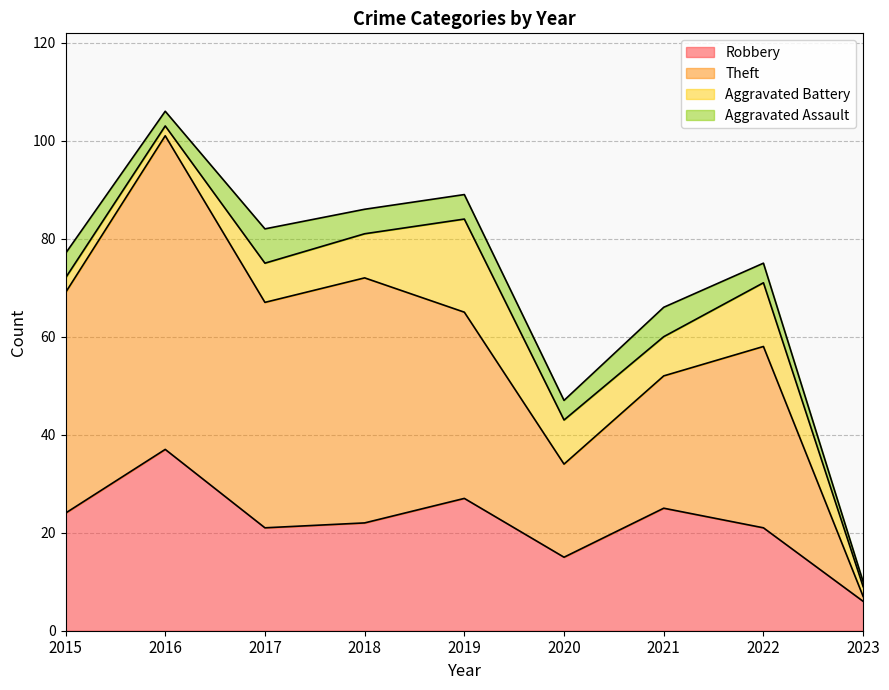

What is the highest value of the Robbery series?

37